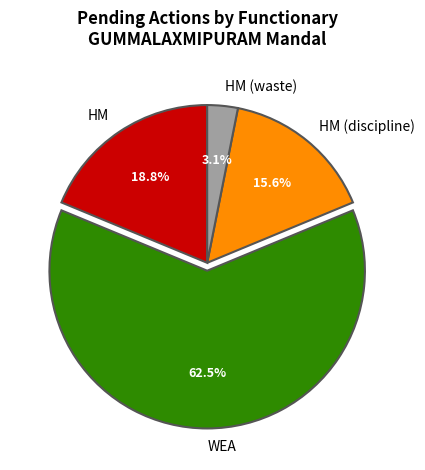

Between HM and HM (waste), which is larger?

HM